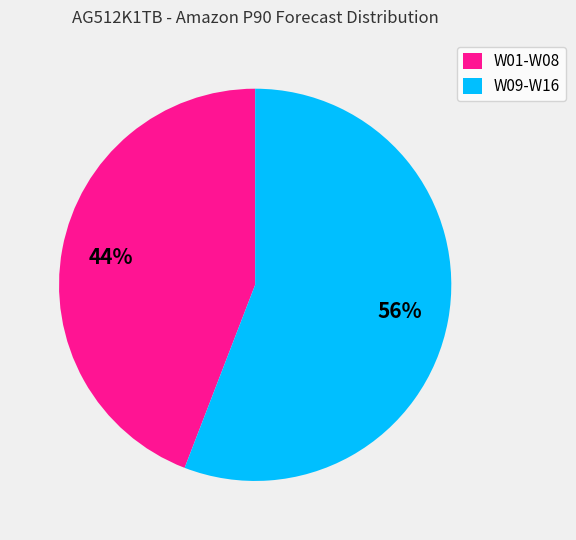

How many segments does this pie chart have?

2